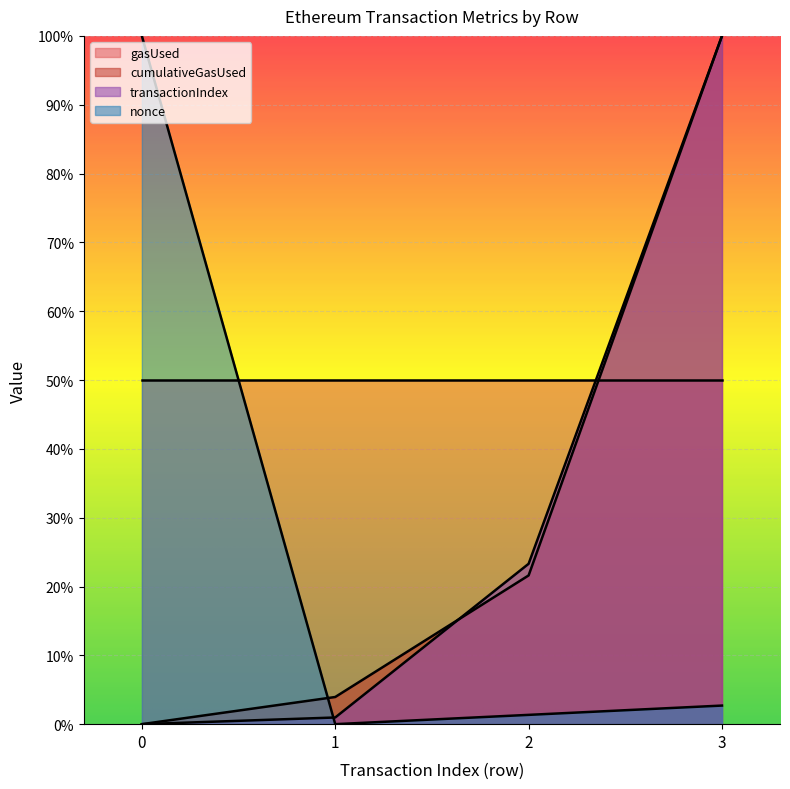

List the labels in order of nonce value, smallest first.

1, 2, 3, 0